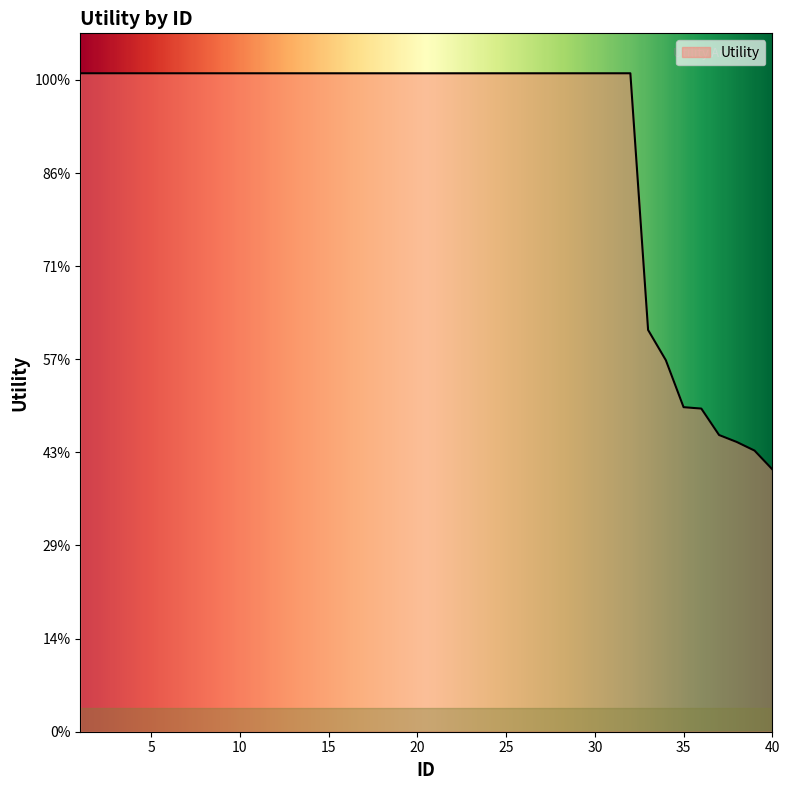

True or false: there are more than 0 points higher than both neighbors.

False